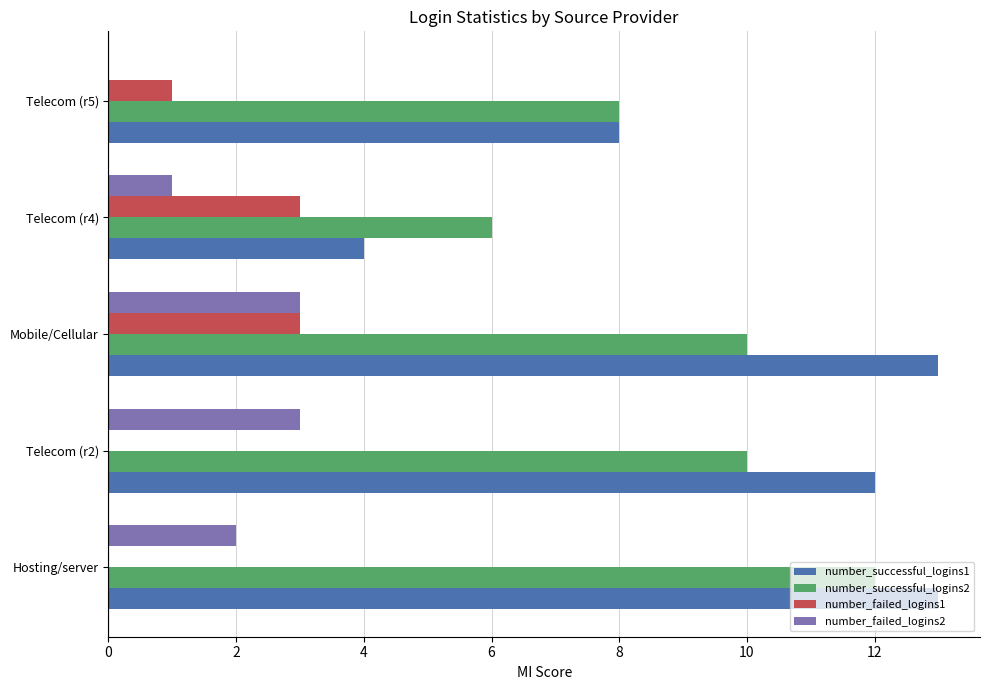

How many data points does each series have?

5